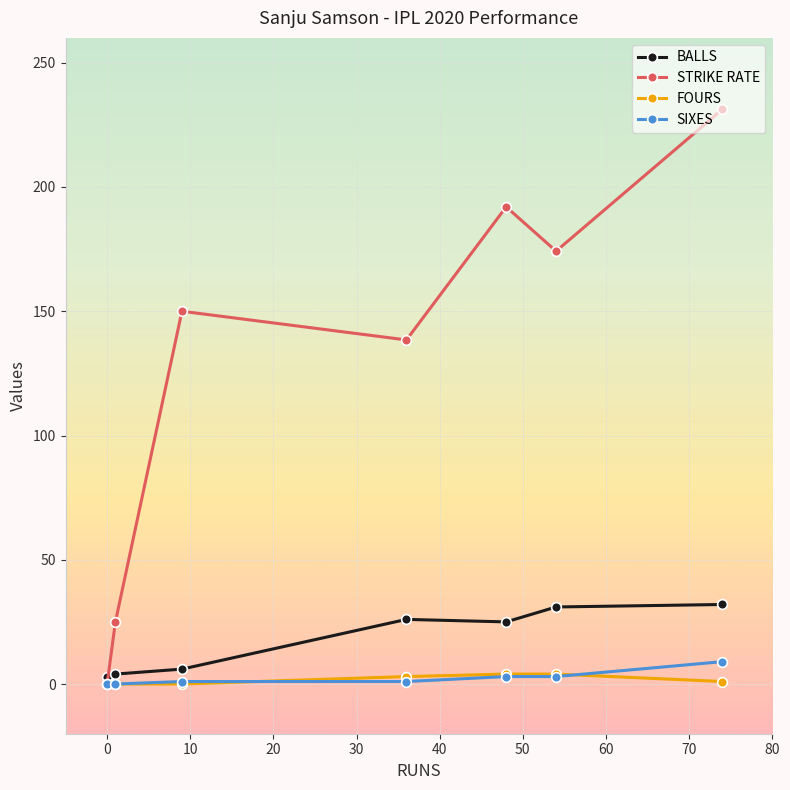

In STRIKE RATE, how many points are lower than both neighbors (excluding endpoints)?

2